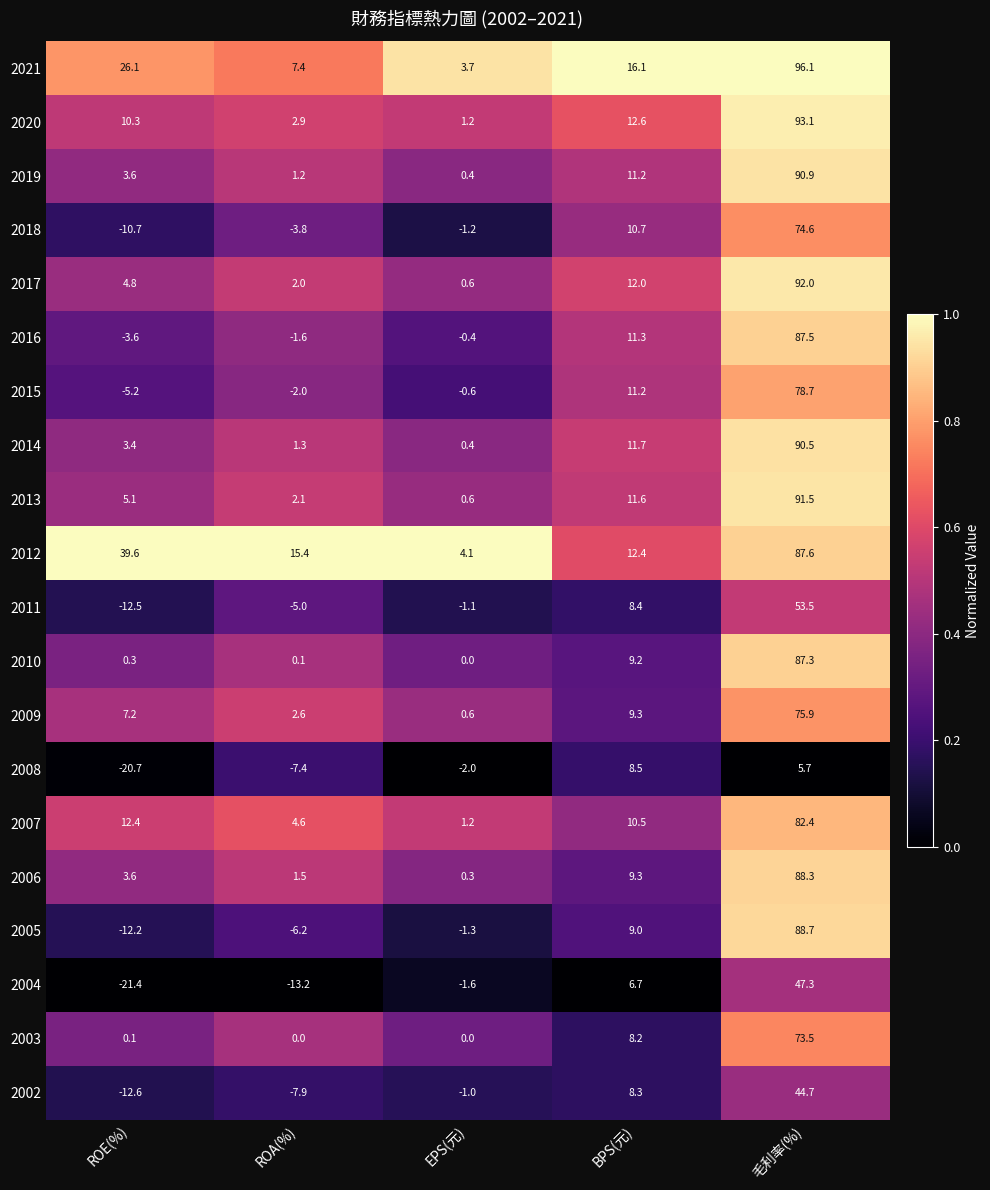

What is the maximum value for 2014?

90.5